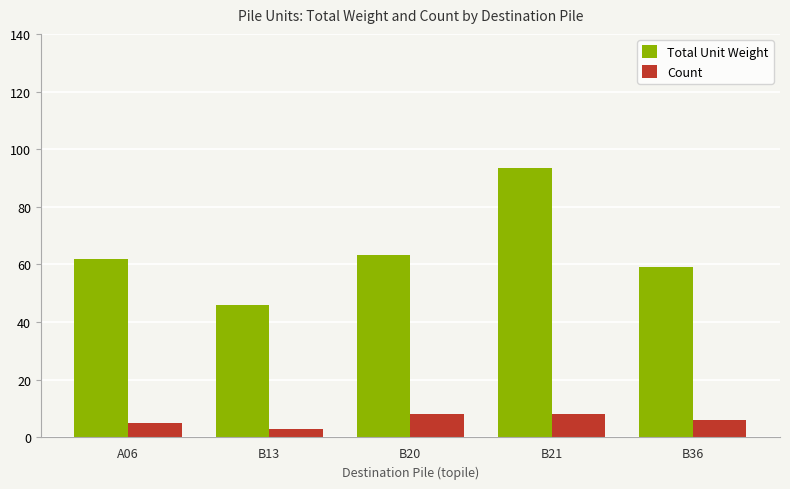

What is the difference between the maximum and minimum values in the Total Unit Weight series?

47.6